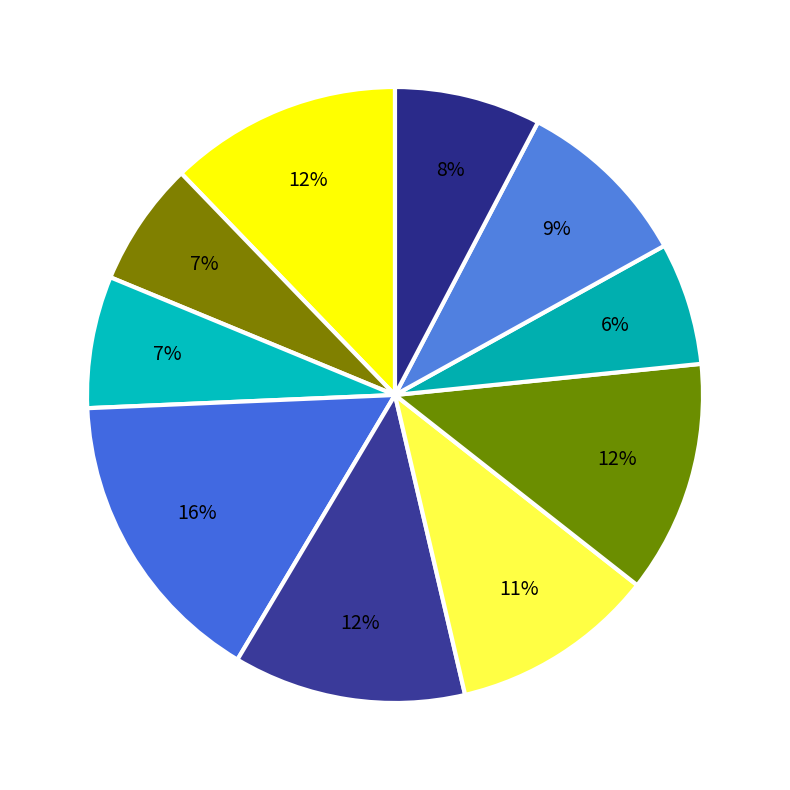

How many segments does this pie chart have?

10